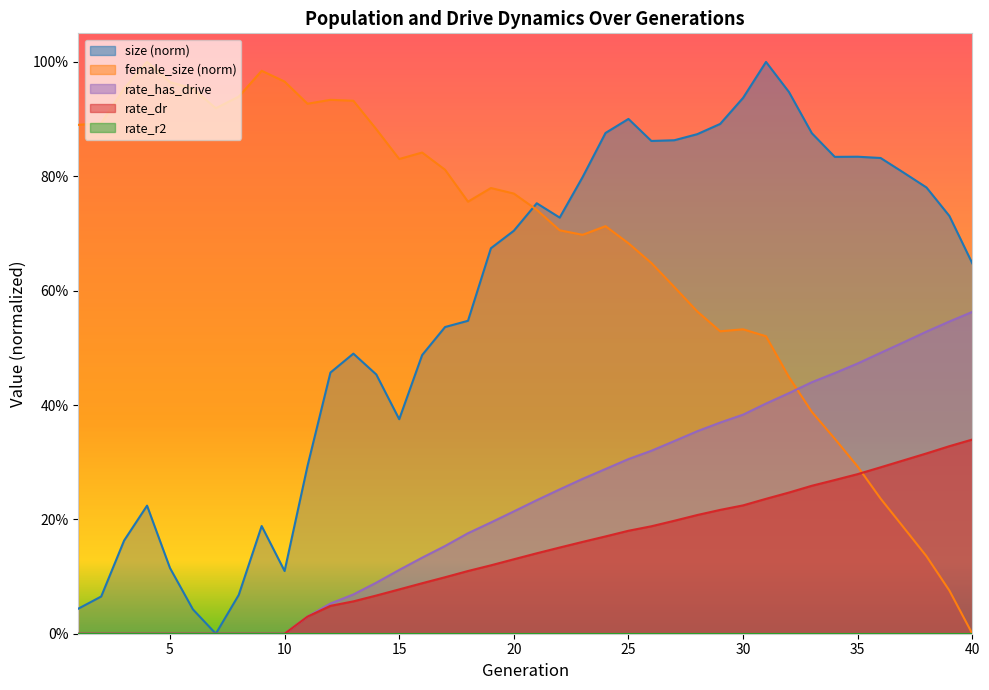

What is the difference between the maximum and minimum values in the size series?

1.0